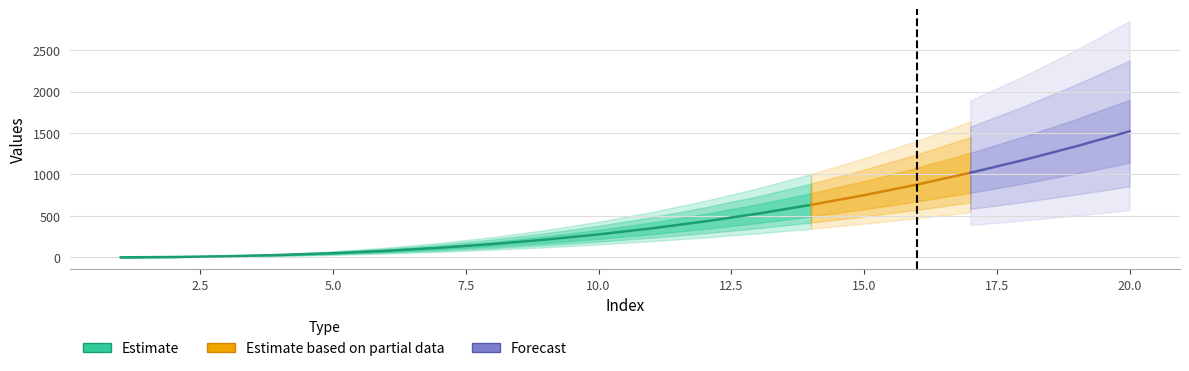

True or false: 2.52 has more than 2 points higher than both neighbors.

False